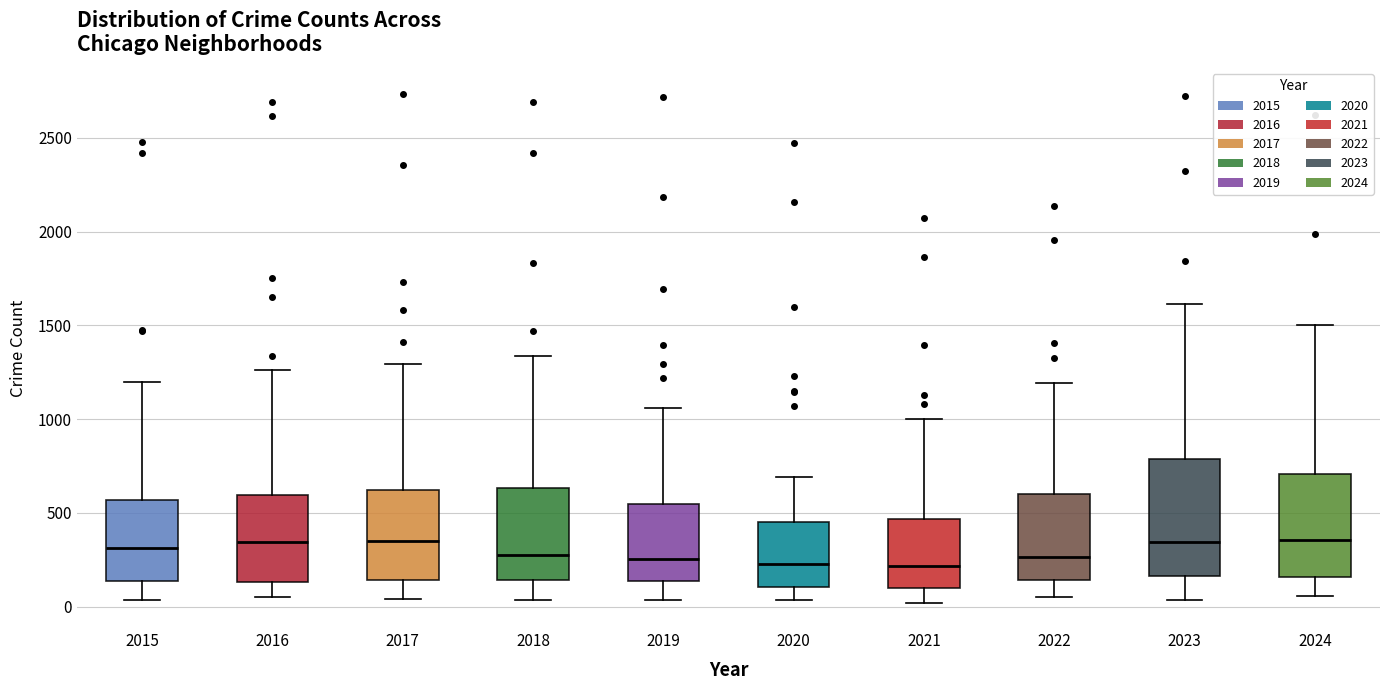

Reading left to right, read every box against the y-axis: the position of its median line, the range the box covers, and the ends of its whiskers. The values are not printed on the chart, so give them approximately, as read against the axis.

2015: median 300, box 150 to 550, whiskers 50 to 1200
2016: median 350, box 150 to 600, whiskers 50 to 1250
2017: median 350, box 150 to 650, whiskers 50 to 1300
2018: median 250, box 150 to 650, whiskers 50 to 1350
2019: median 250, box 150 to 550, whiskers 50 to 1050
2020: median 250, box 100 to 450, whiskers 50 to 700
2021: median 200, box 100 to 450, whiskers 0 to 1000
2022: median 250, box 150 to 600, whiskers 50 to 1200
2023: median 350, box 150 to 800, whiskers 50 to 1600
2024: median 350, box 150 to 700, whiskers 50 to 1500